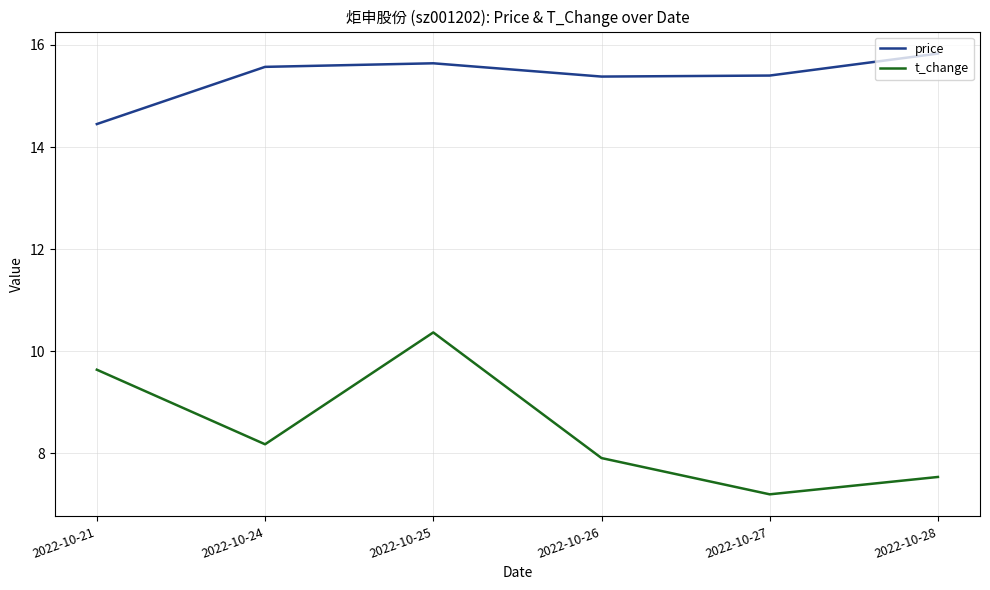

Which series changed the most between 2022-10-27 and 2022-10-28?

price